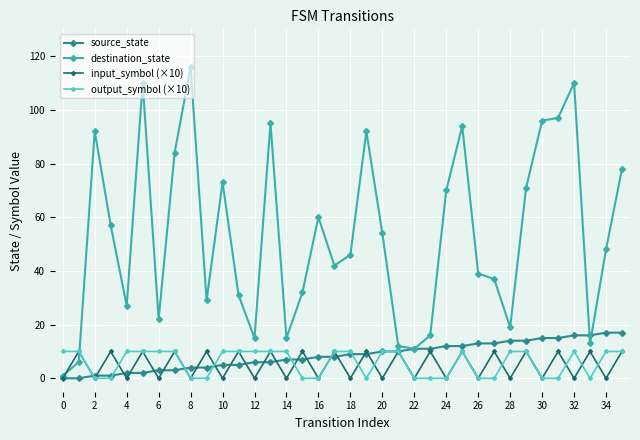

What is the value of the destination_state point at the 22nd from the left?

12